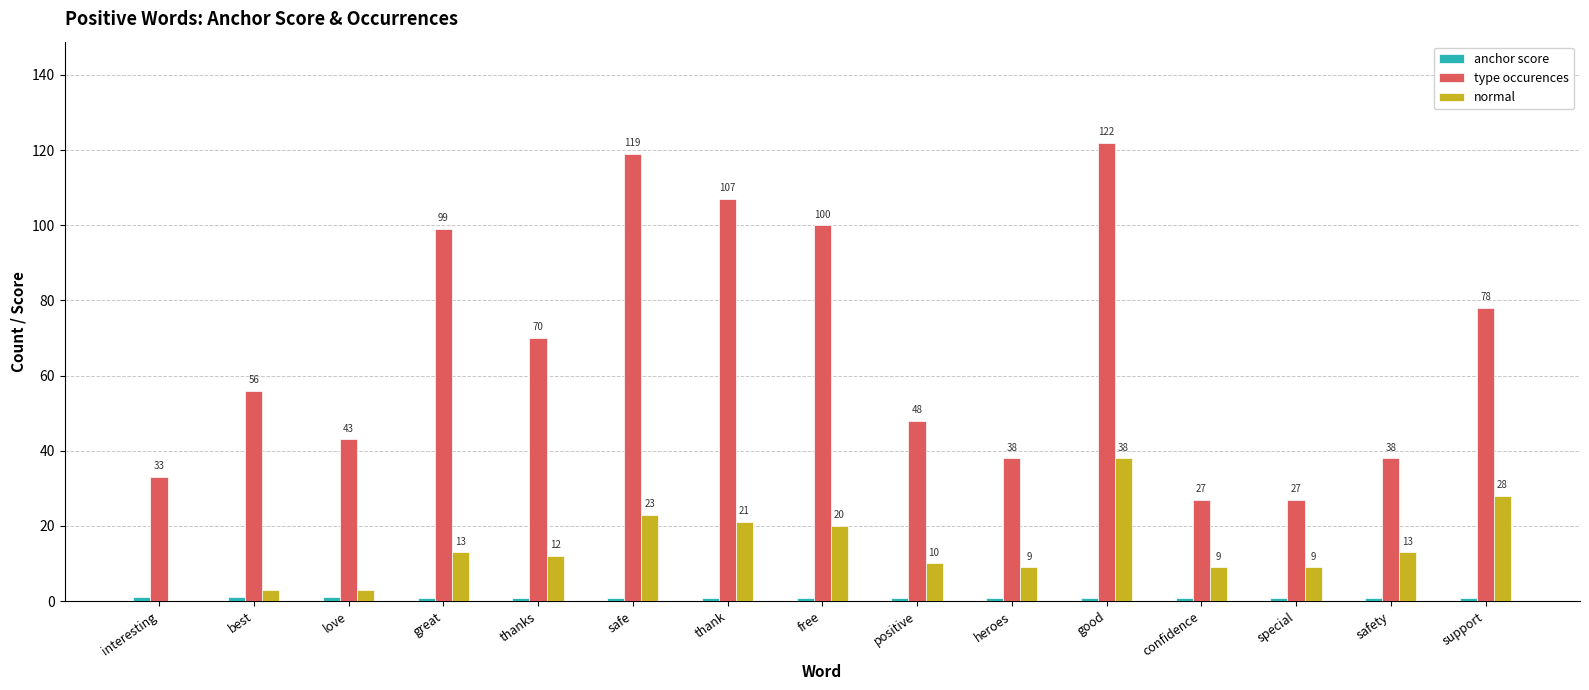

Which series changed the most between great and safe?

type occurences